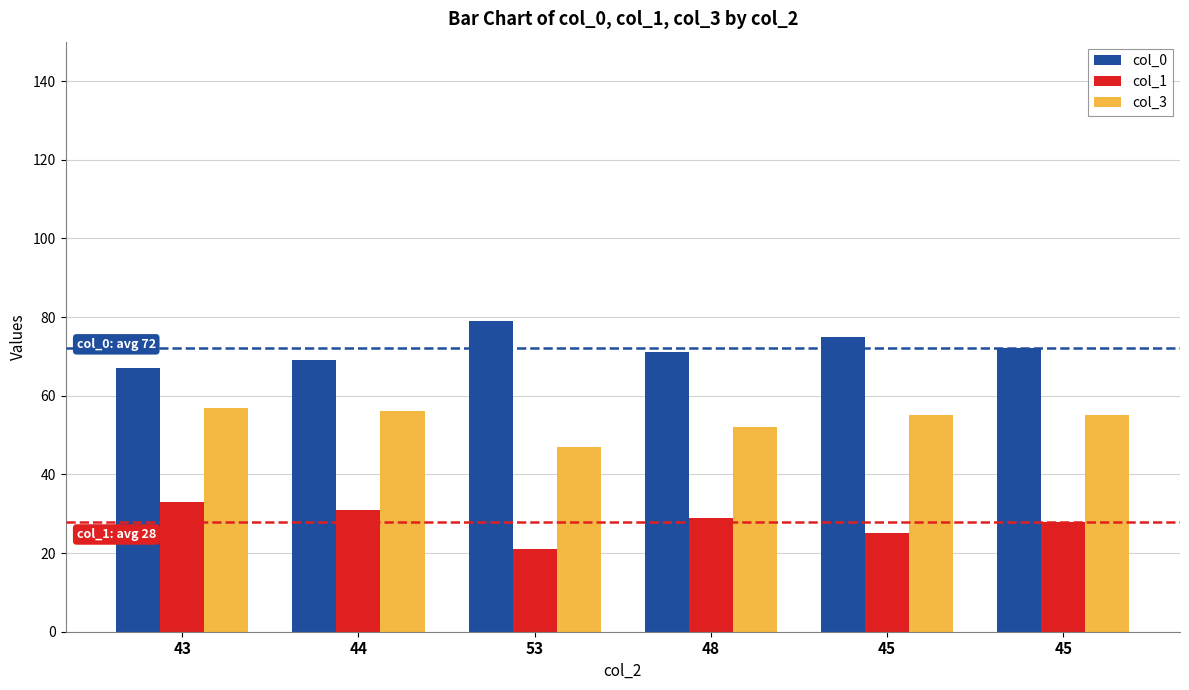

Between 43 and 45, which series saw the biggest shift?

col_0